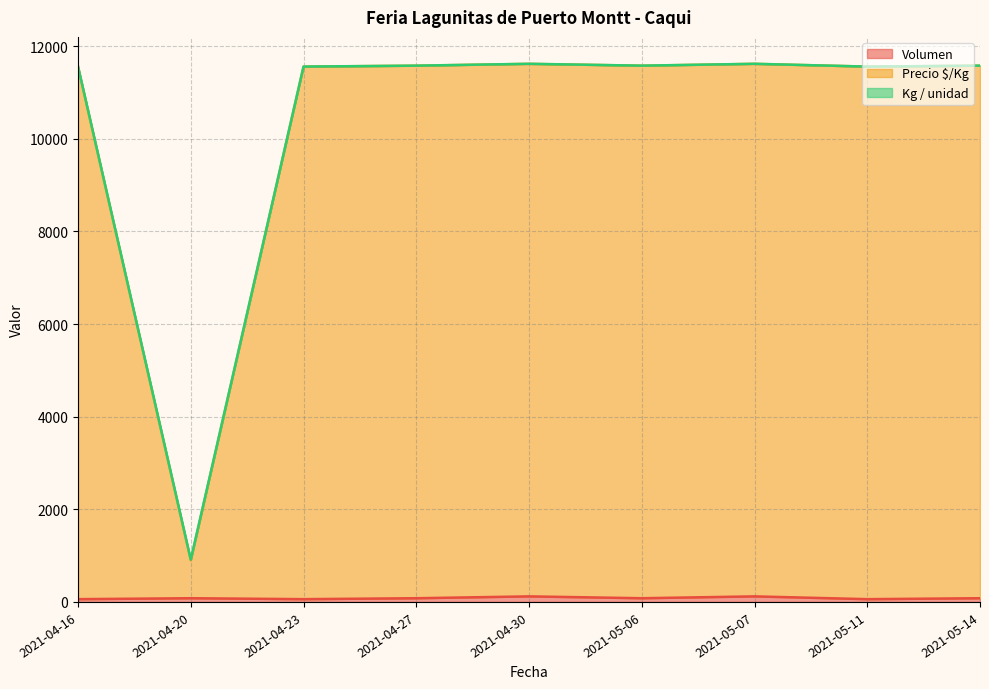

How many data points in Volumen are less than 80?

3